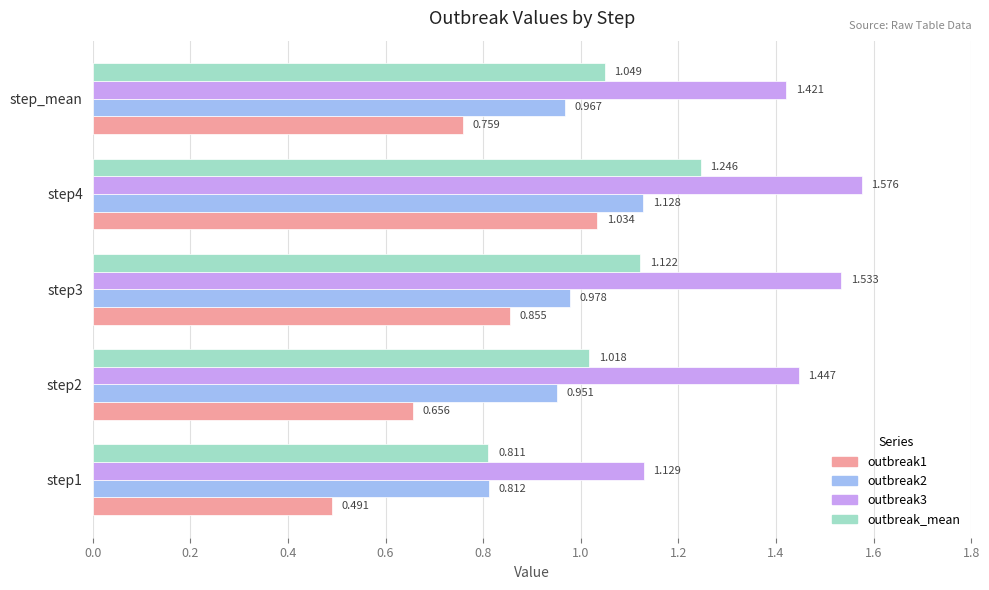

Is the value of outbreak3 at step1 greater than the value of outbreak1 at step4?

Yes